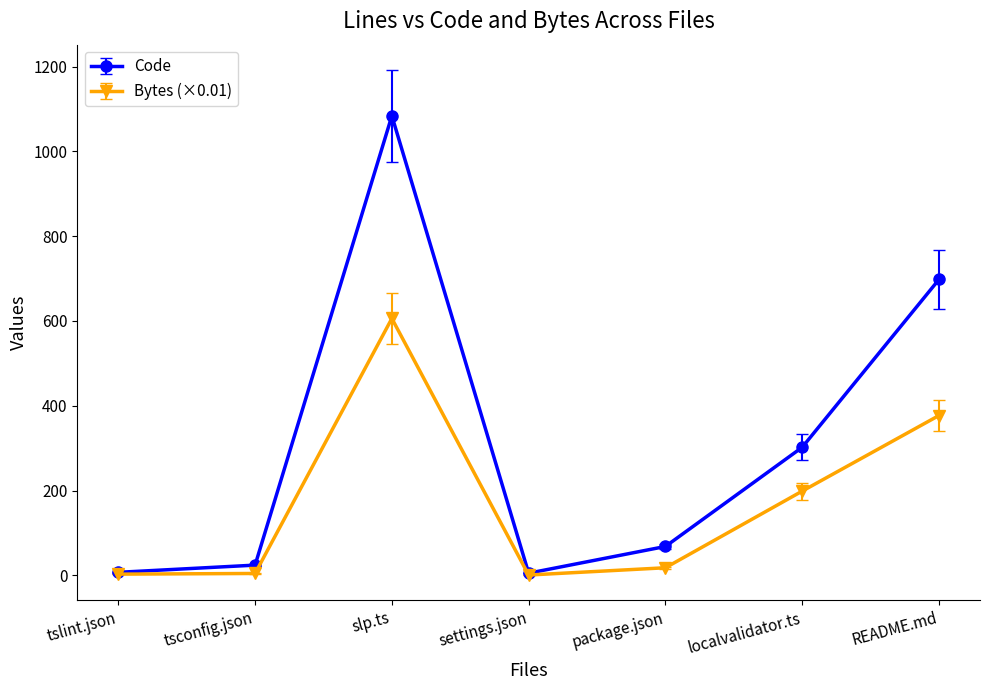

What is the spread (max minus min) of values at localvalidator.ts?

103.4